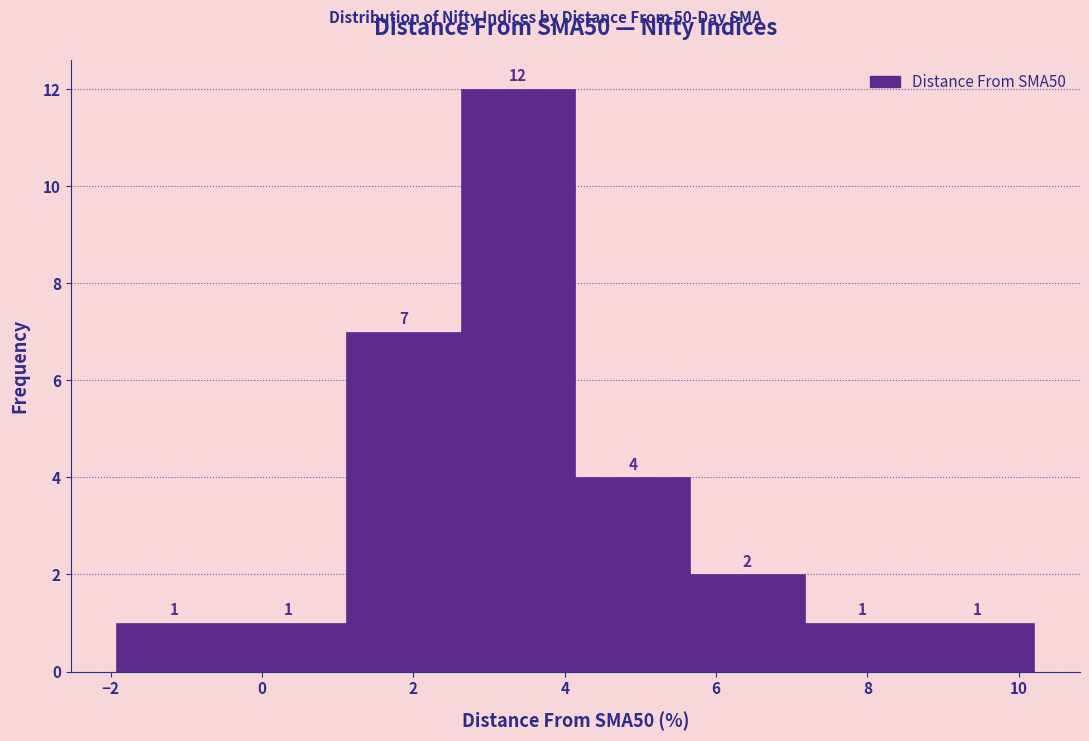

Which range on the x-axis has the tallest bar?

2.6 to 4.2